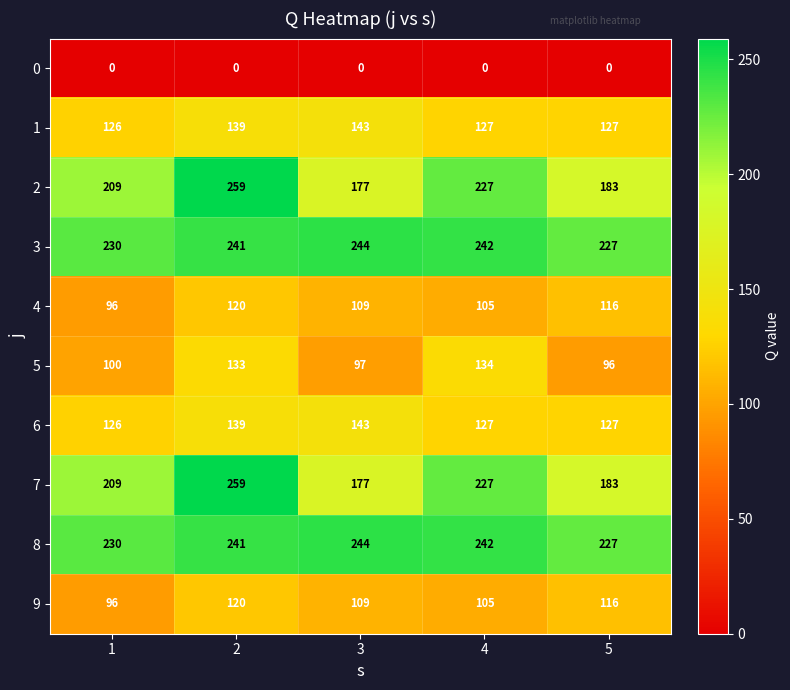

What is the spread (max minus min) of values at 2?

259